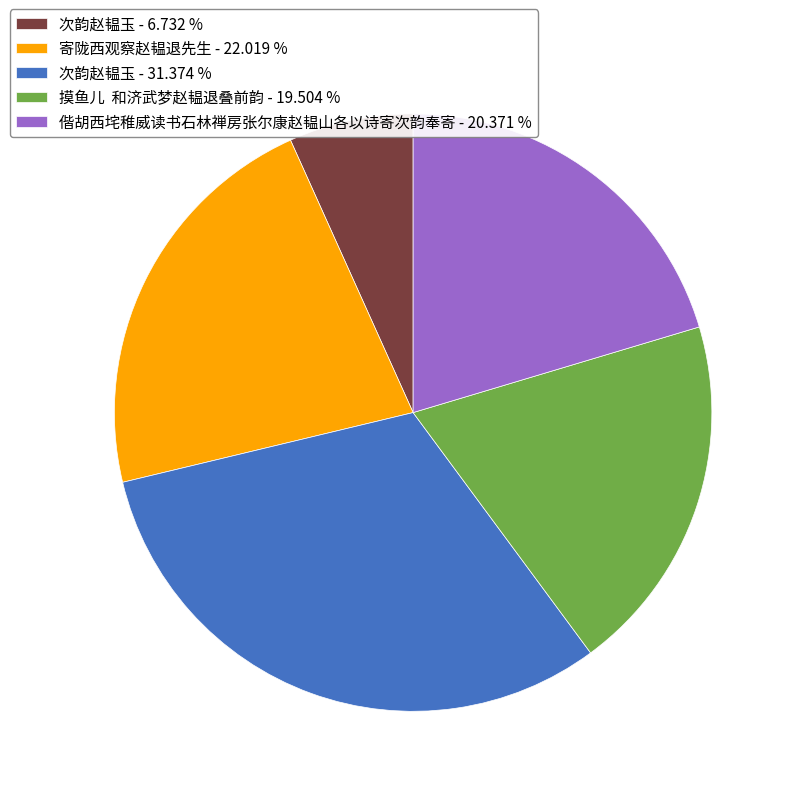

What is the ratio of the value at 偕胡西垞稚威读书石林禅房张尔康赵韫山各以诗寄次韵奉寄 - 20.371 % to the value at 次韵赵韫玉 - 31.374 %?

0.6